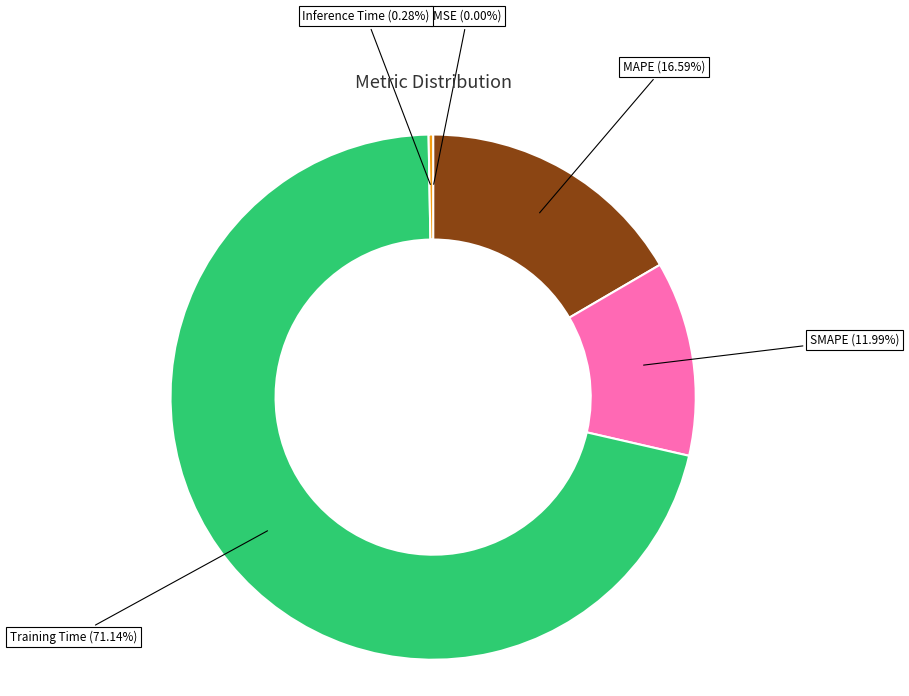

Is there any slice that represents more than half of the pie?

Yes